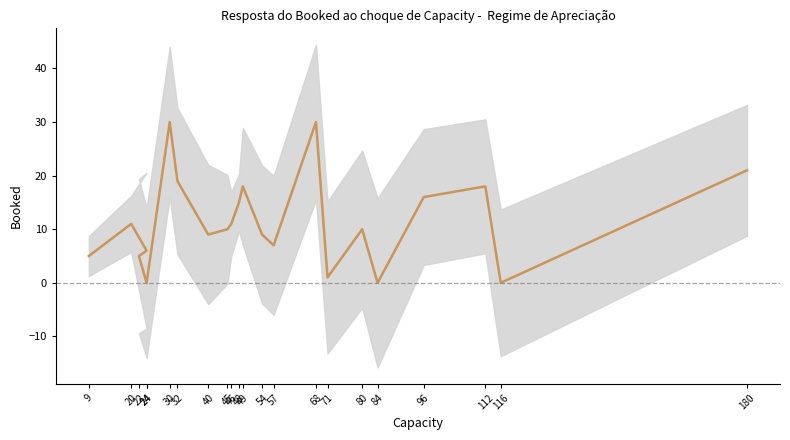

At which category does the chart reach its minimum across all series?

24